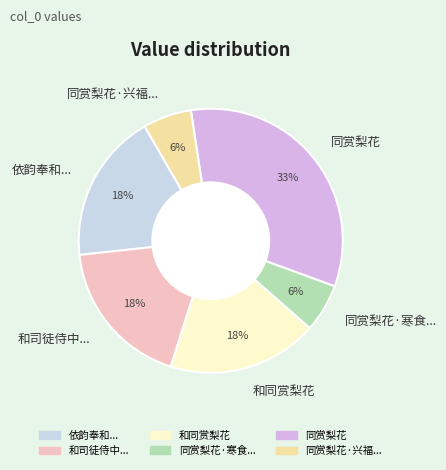

Count the number of slices in the pie.

6